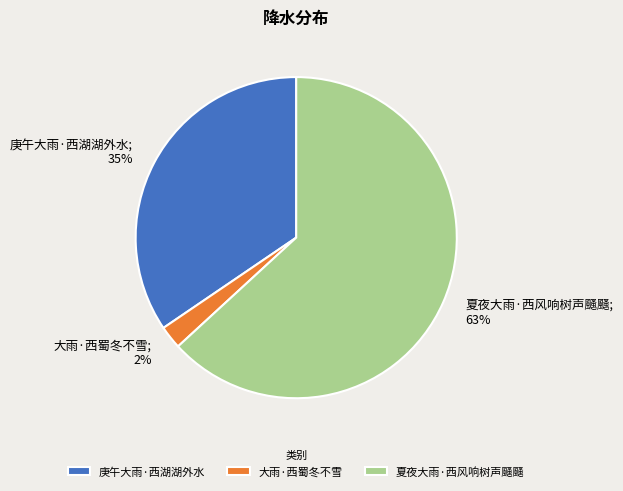

To the nearest percent, what is the difference between the largest and smallest slice percentages?

61%